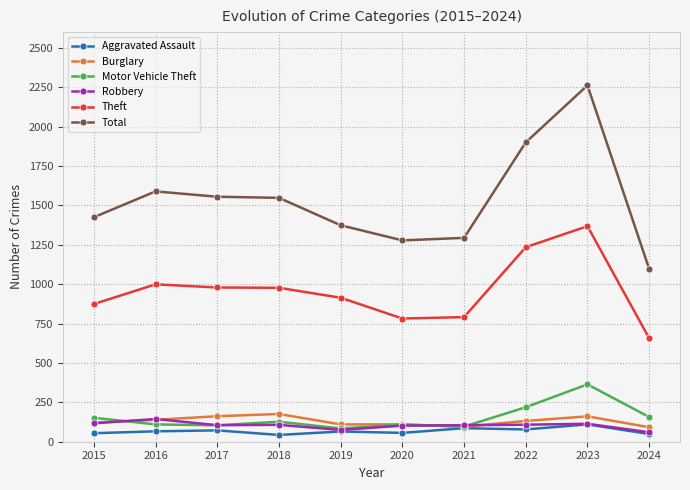

What is the sum of the Total values at 2020 and 2015?

2703